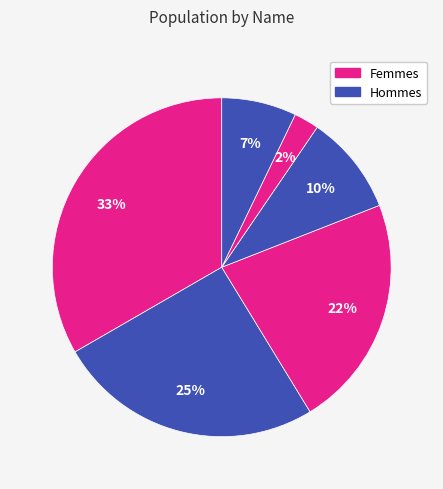

Does any single category account for the majority?

No